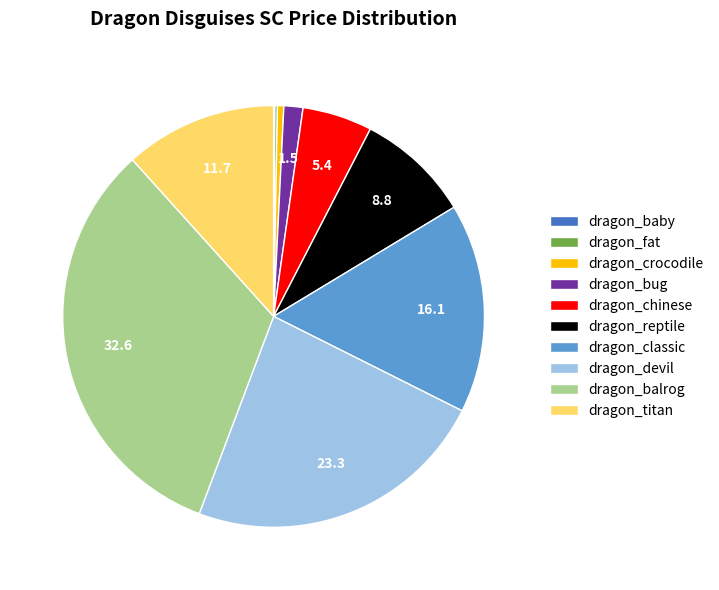

Between dragon_crocodile and dragon_bug, which is larger?

dragon_bug